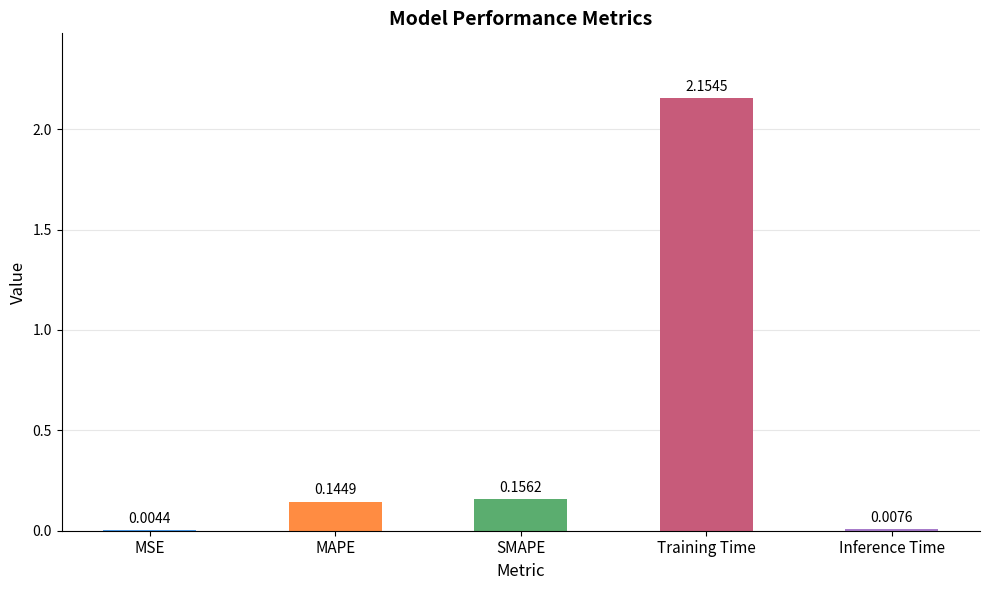

Which has a higher value, Training Time or SMAPE?

Training Time